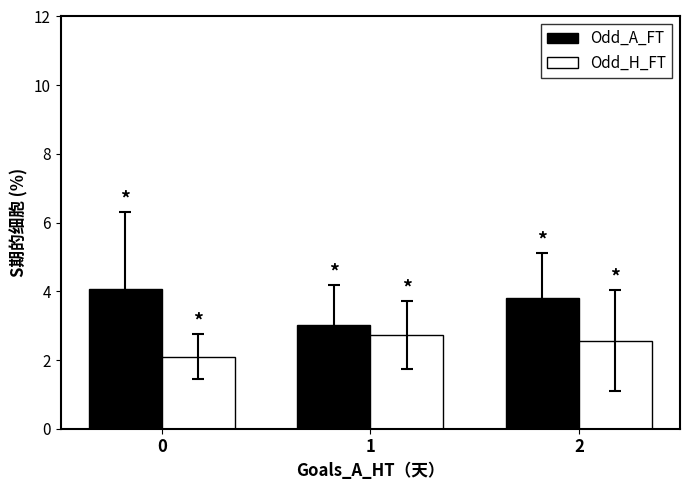

Reading right to left, what are all the values shown in this chart?

Odd_A_FT: 3.8	3.0	4.1
Odd_H_FT: 2.6	2.7	2.1